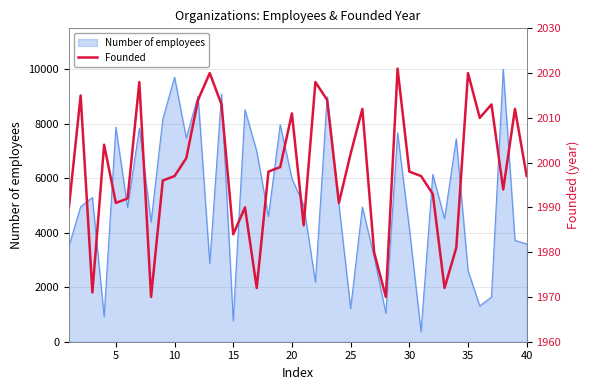

What is the maximum value for Number of employees?

9995